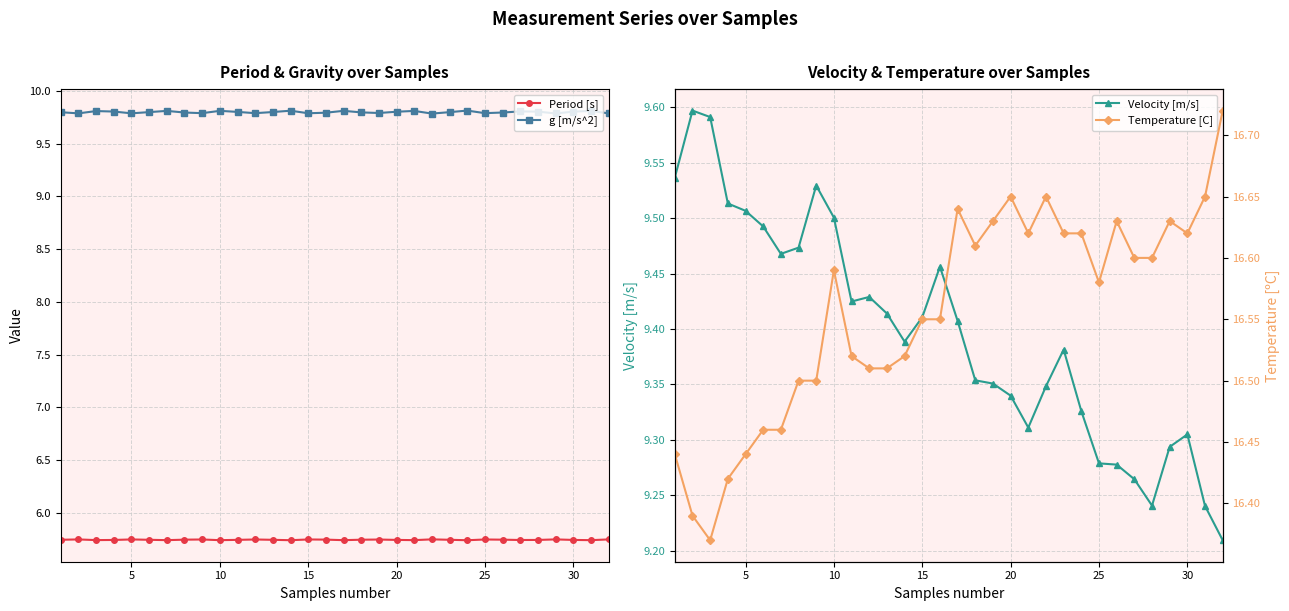

True or false: Period [s] and g [m/s^2] intersect in this chart.

False